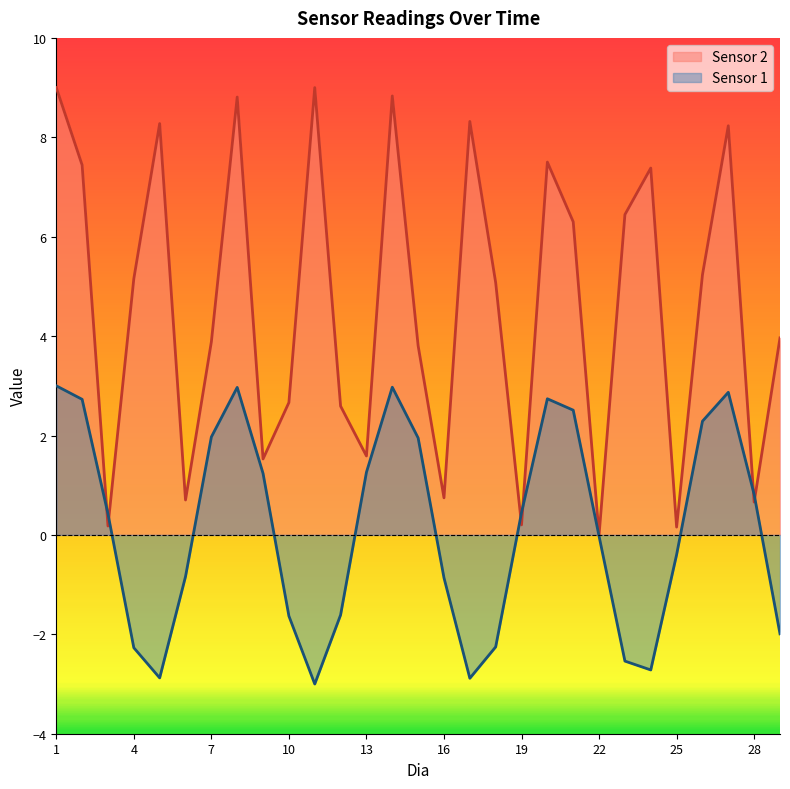

Which series has the widest spread of values?

Sensor 2